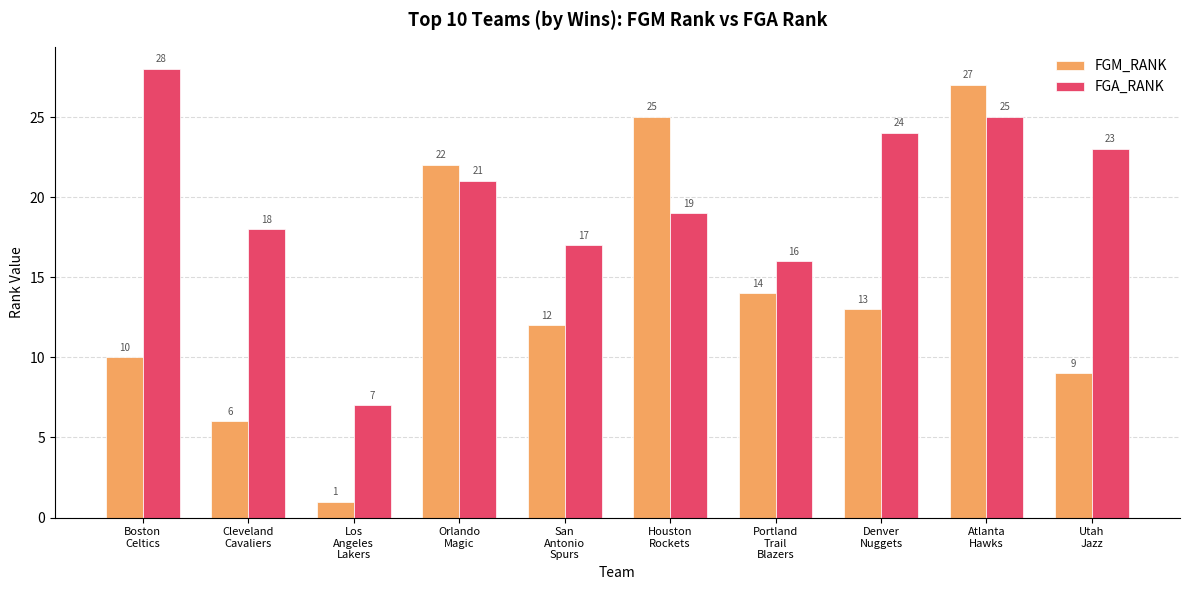

What is the difference between the FGA_RANK values at Houston
Rockets and Cleveland
Cavaliers?

1